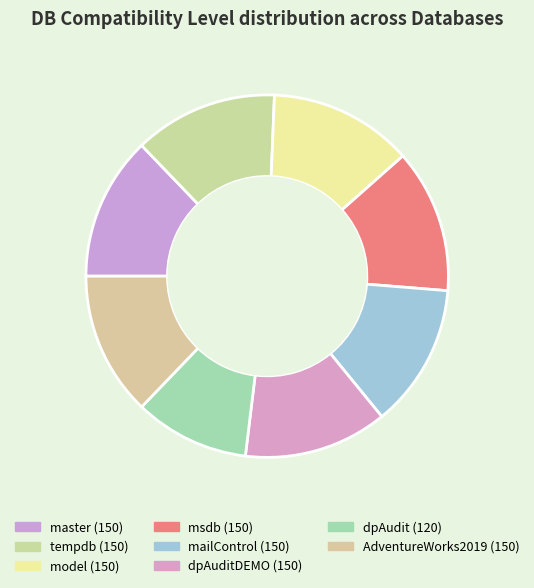

How many segments does this pie chart have?

8